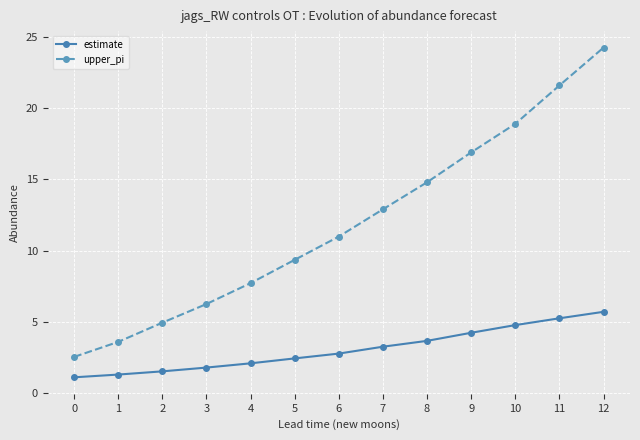

Which series has the largest total across all categories?

upper_pi